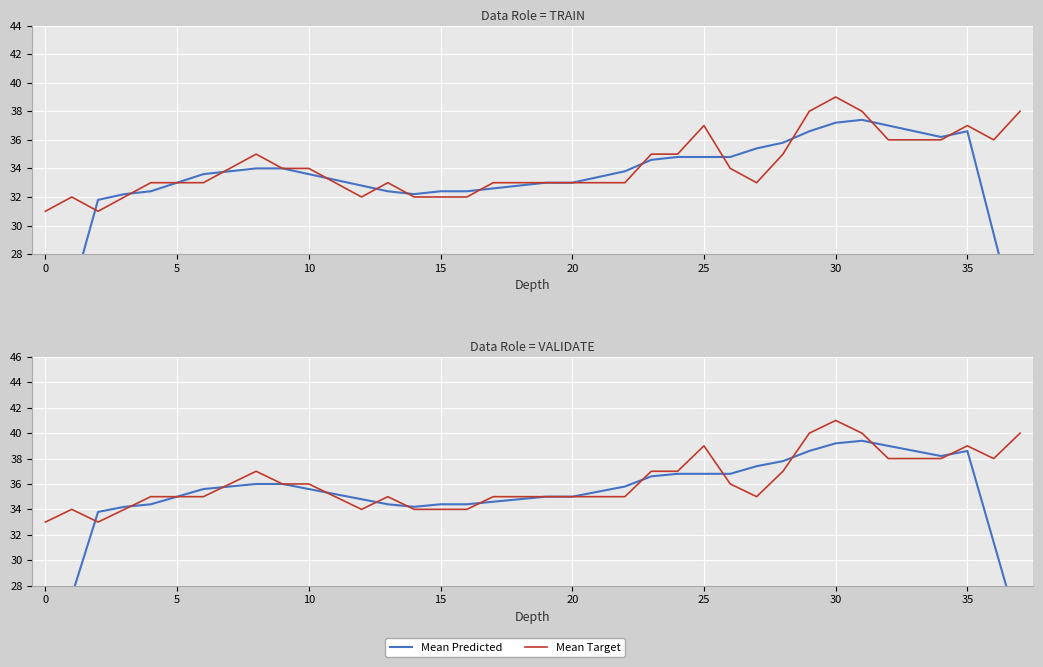

How many lines are shown in the chart?

2